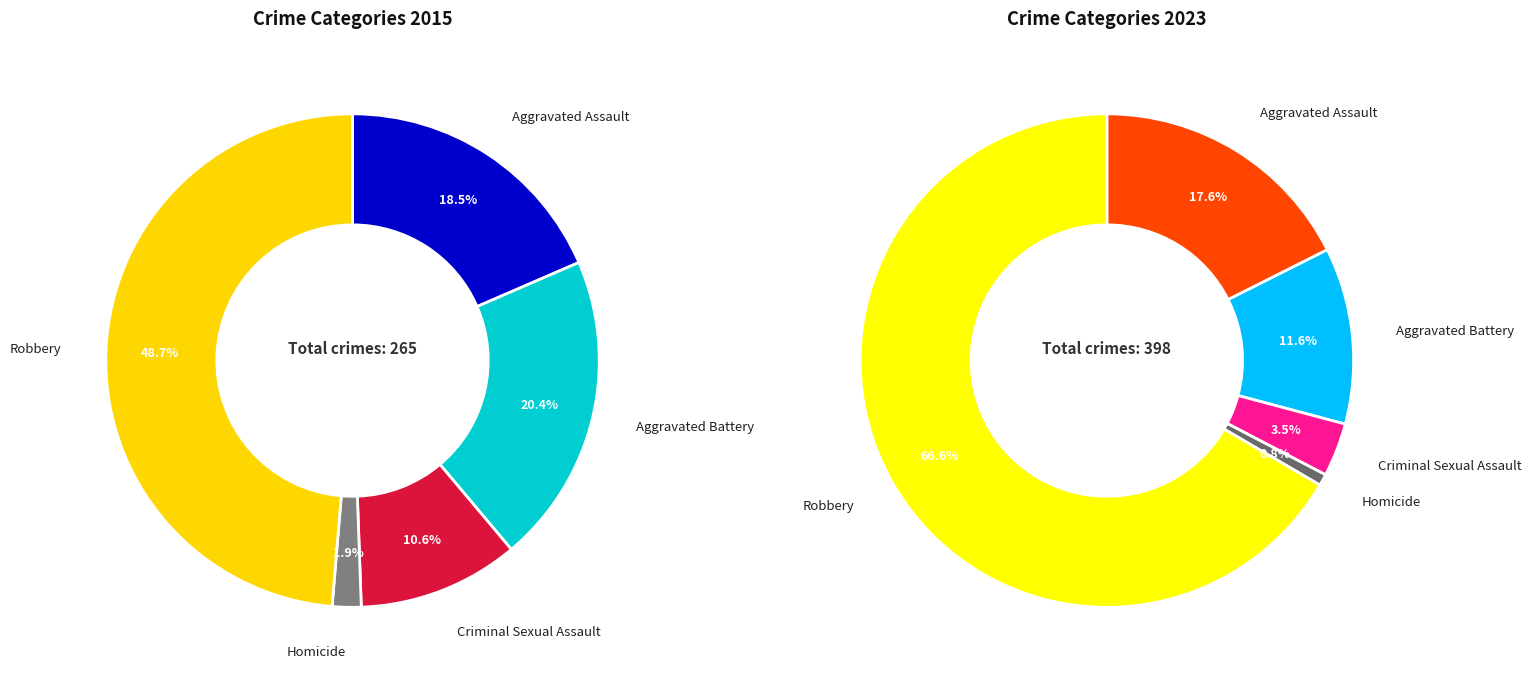

Combined, what portion of the pie is Aggravated Assault and Homicide?

18.3%